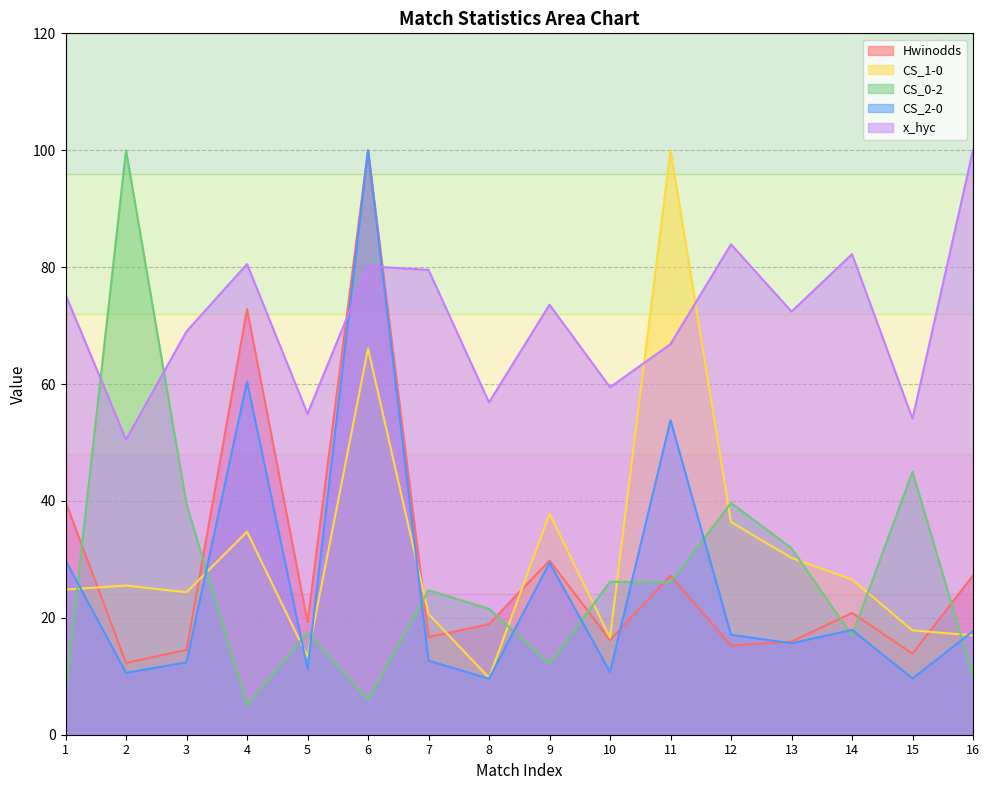

Which series has the largest range (max minus min)?

CS_0-2